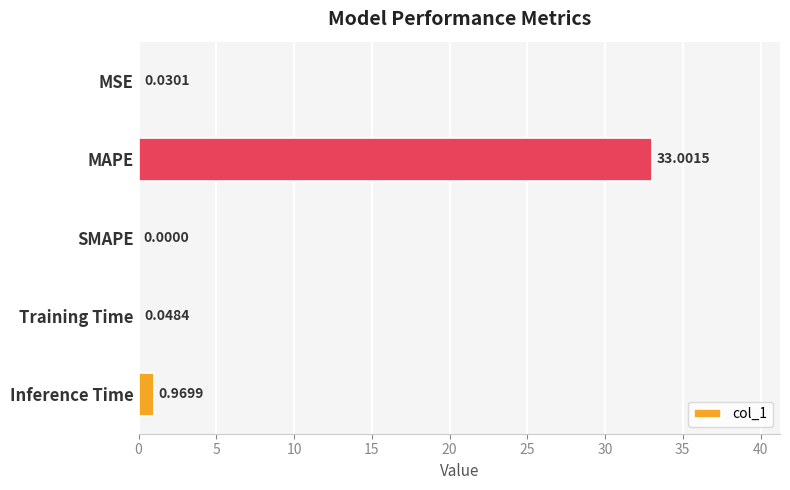

Which category has the highest value across all series?

MAPE